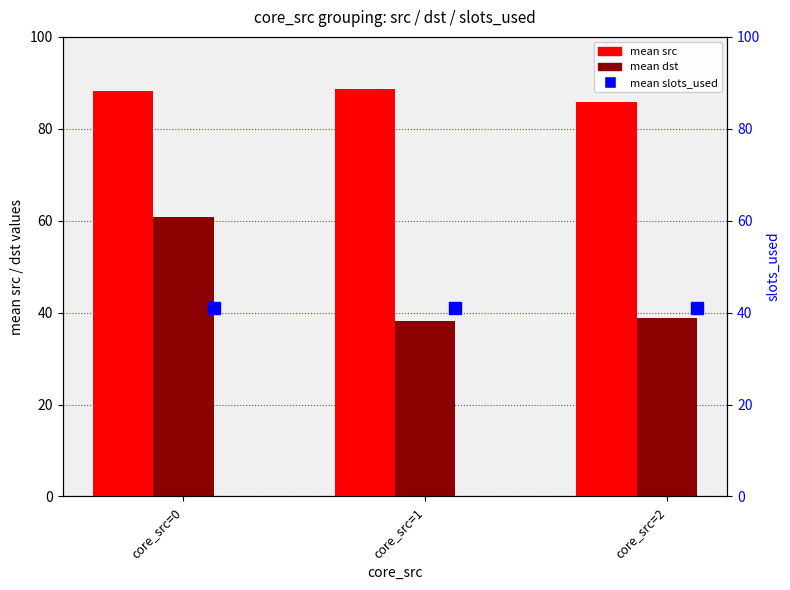

Between core_src=0 and core_src=1, which is larger?

core_src=1